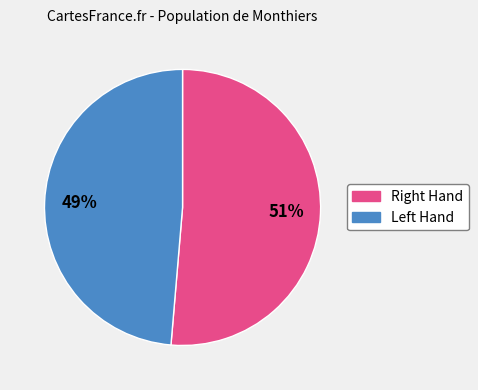

How many segments does this pie chart have?

2